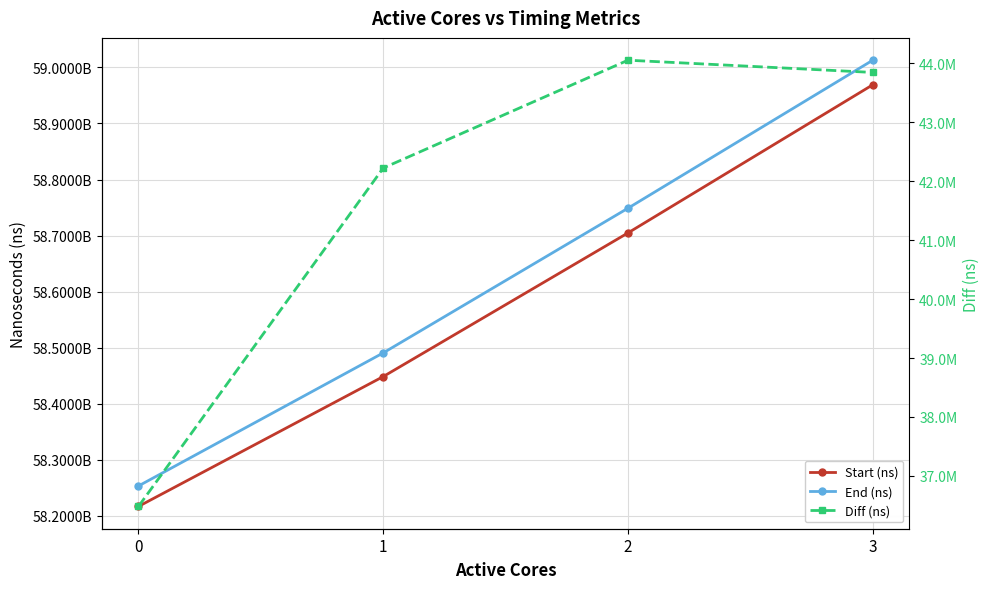

True or false: End (ns) and Start (ns) intersect in this chart.

False